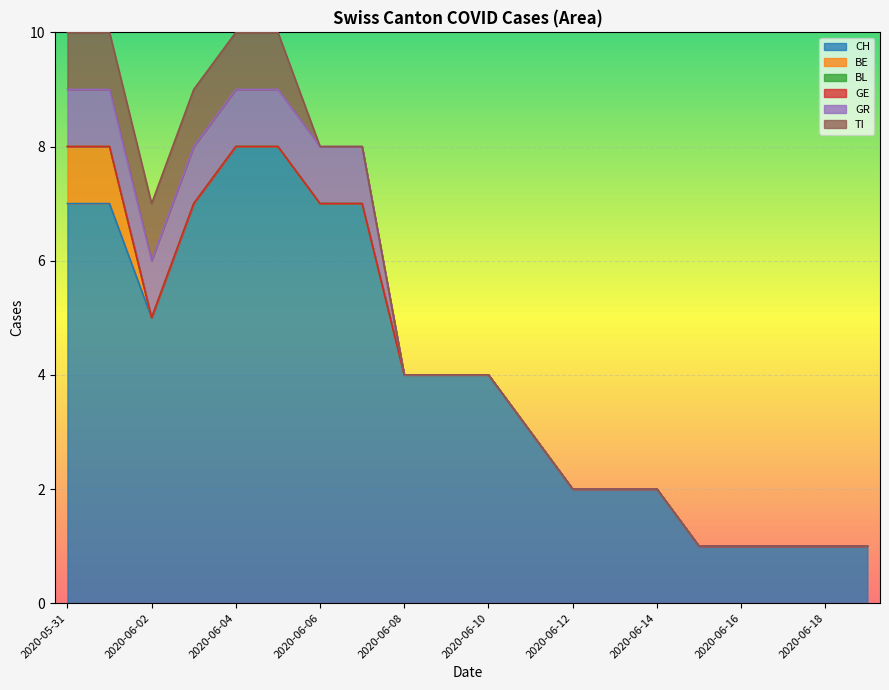

True or false: BL has more than 1 points higher than both neighbors.

False